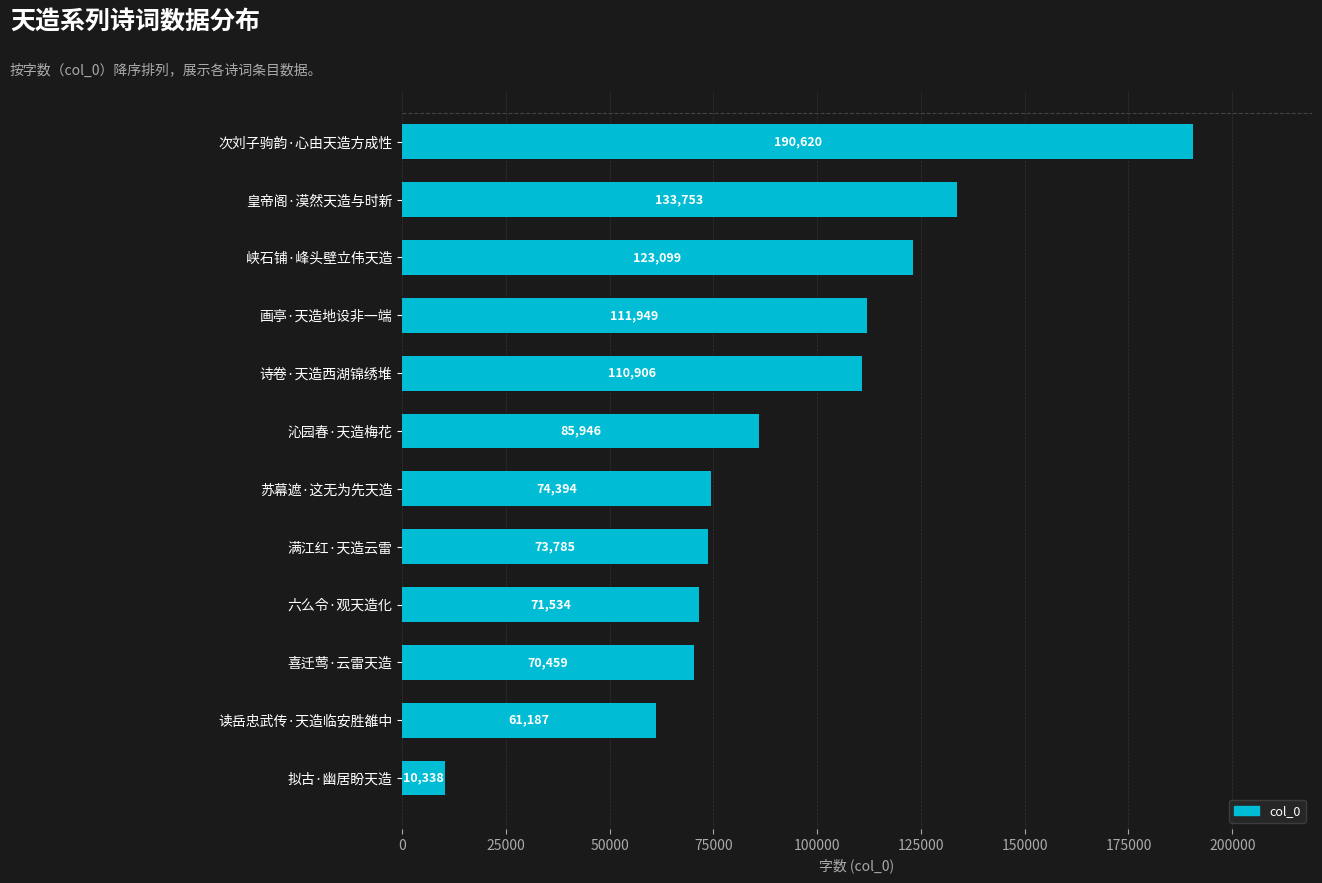

What is the value of the 9th bar from the top?

71534